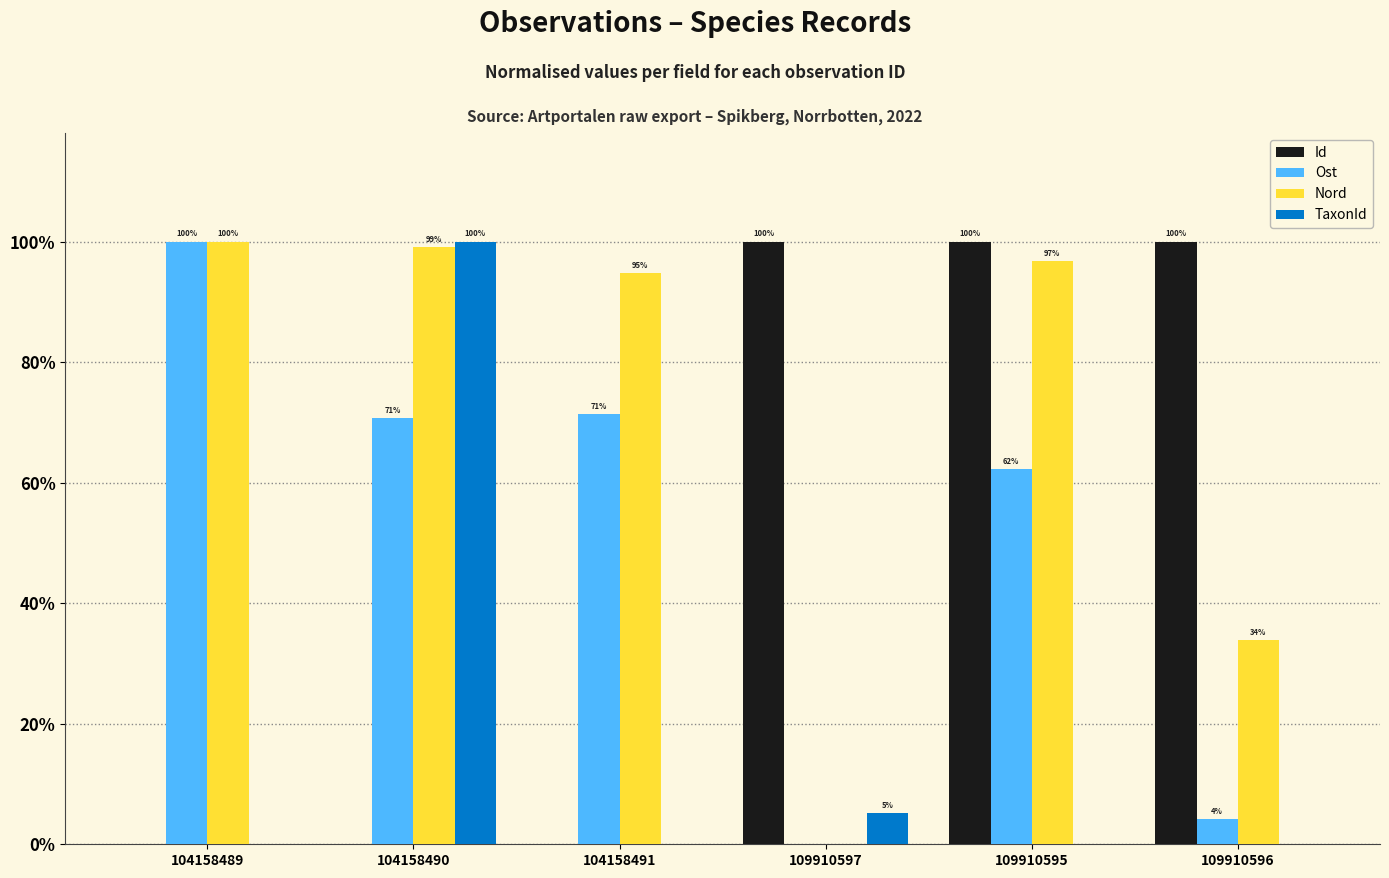

At which label is TaxonId closest to 0?

104158489